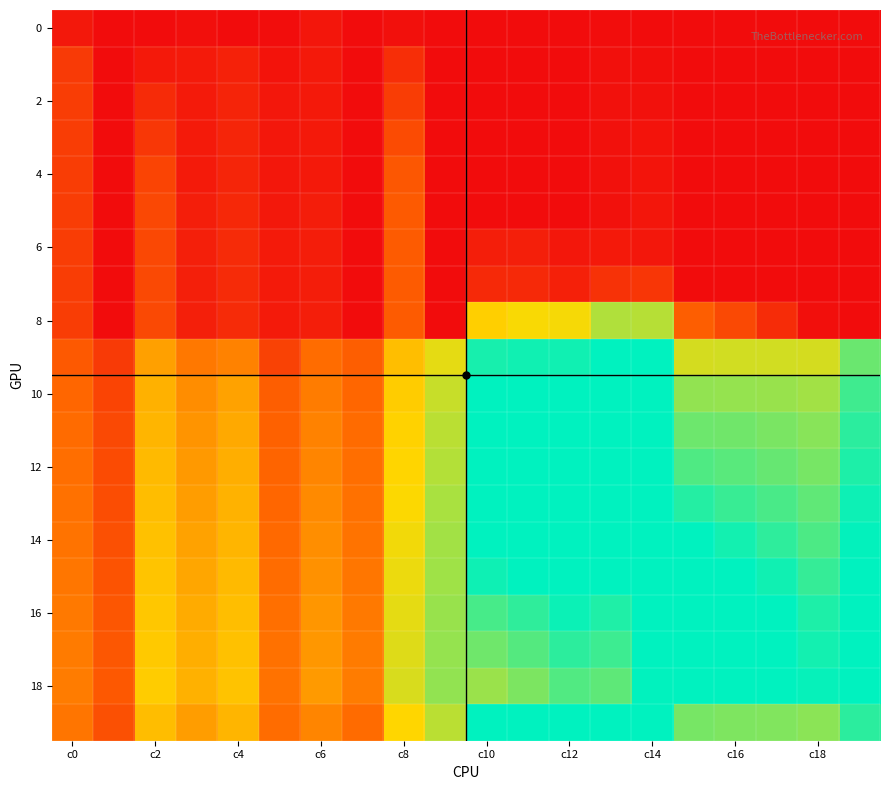

At how many categories does at least one series exceed 1?

10